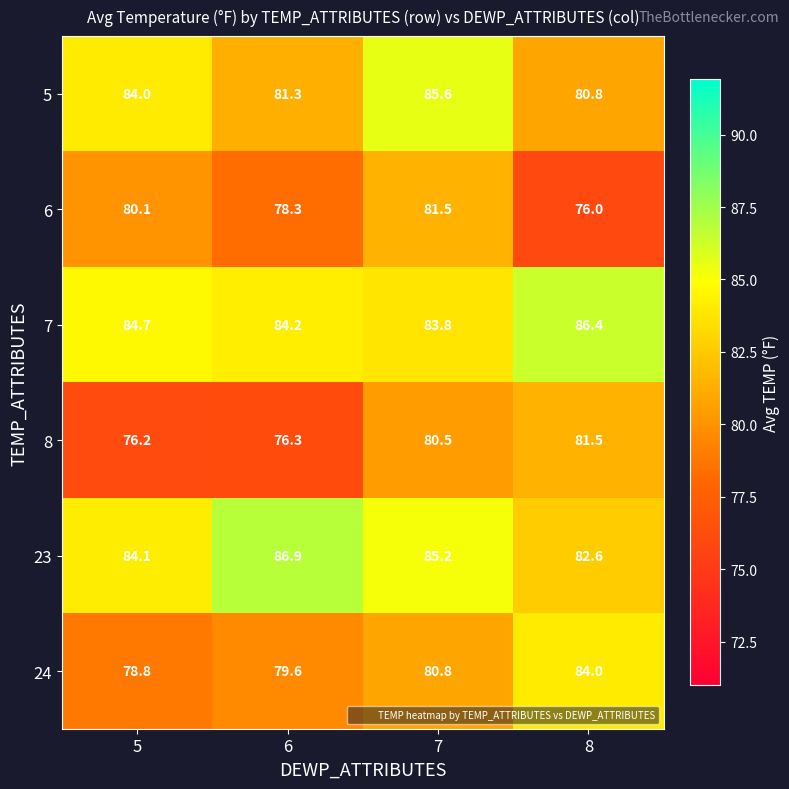

What is the total value across all series at 8?

491.3